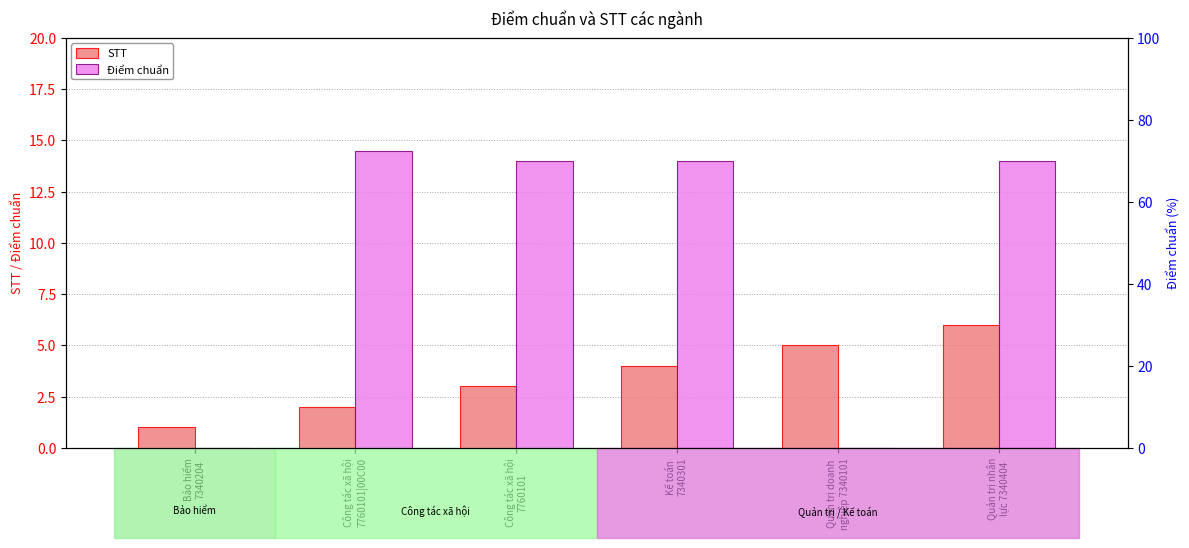

Are the bars grouped side by side (vs. stacked)?

Yes